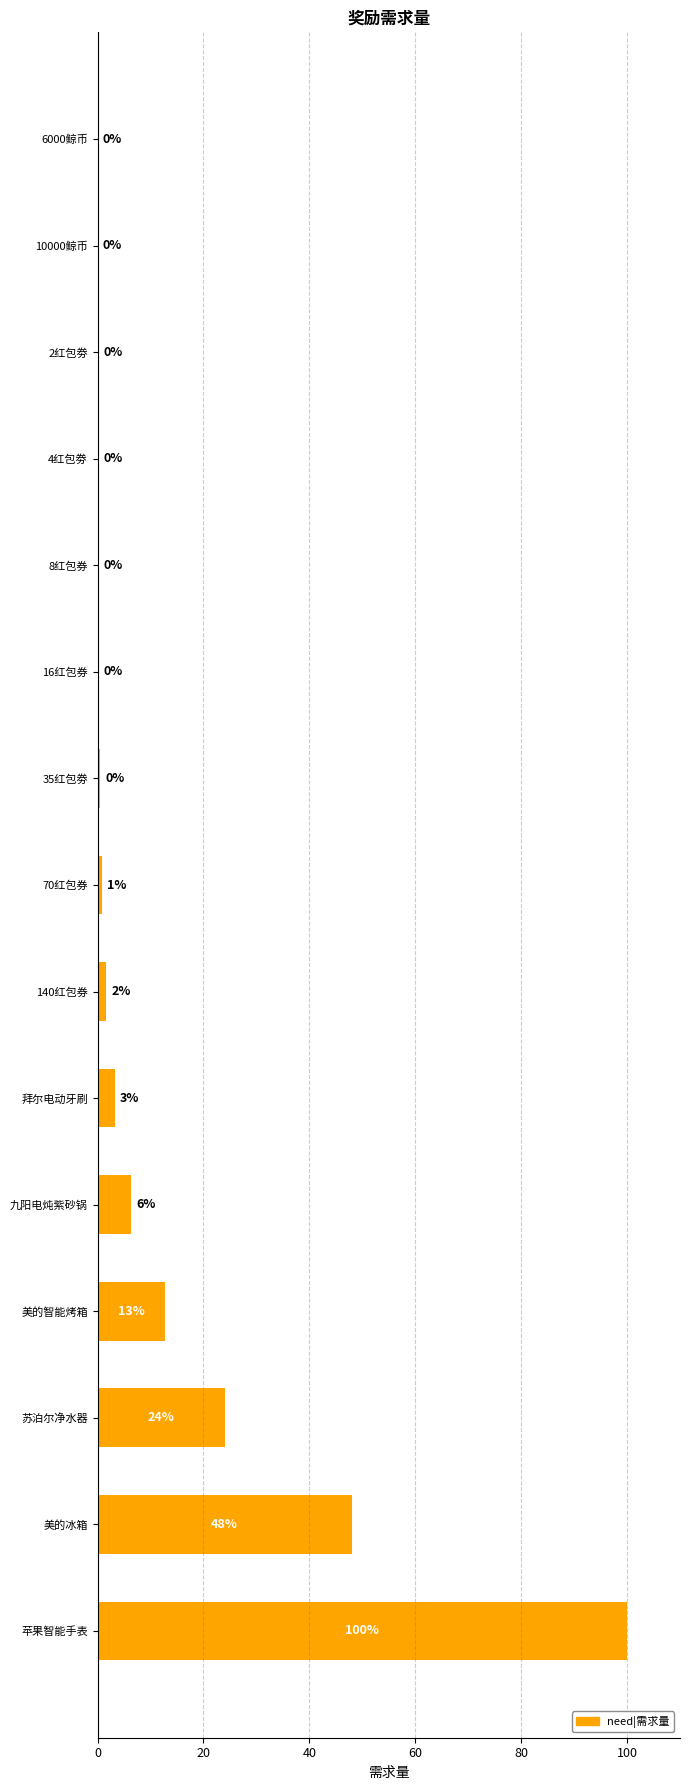

Which has a higher value, 拜尔电动牙刷 or 140红包券?

拜尔电动牙刷